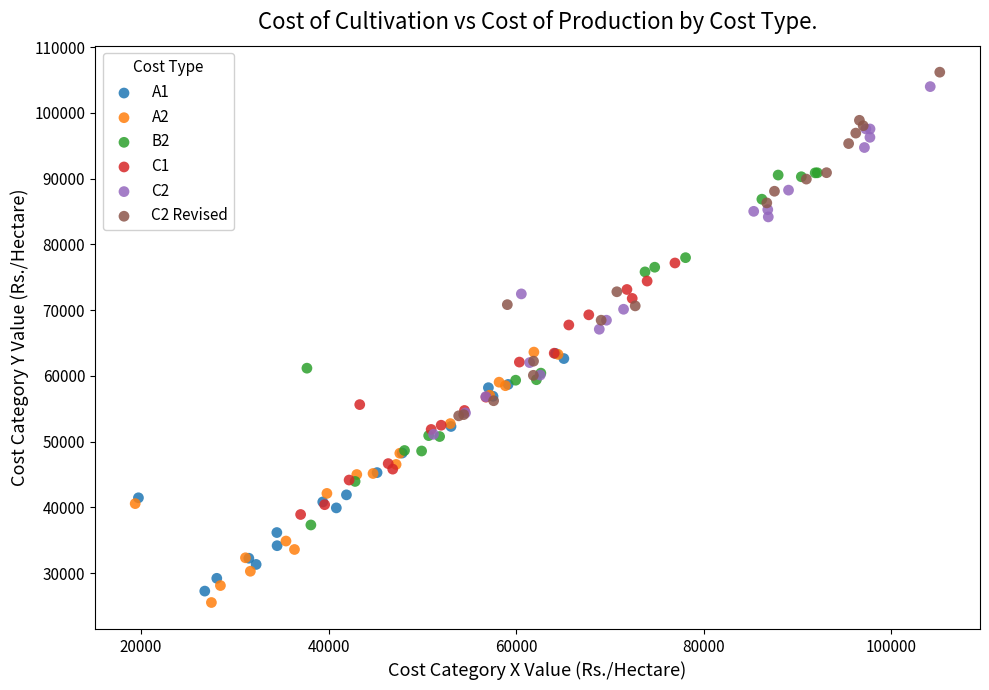

Which series has the widest spread of Y values?

B2